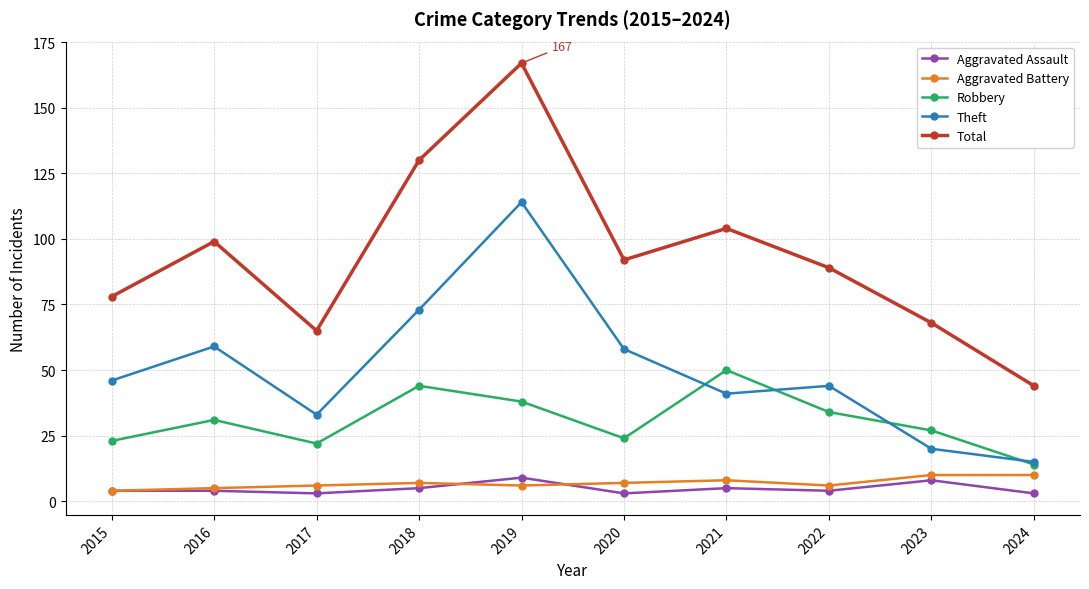

At how many categories does at least one series exceed 35?

10